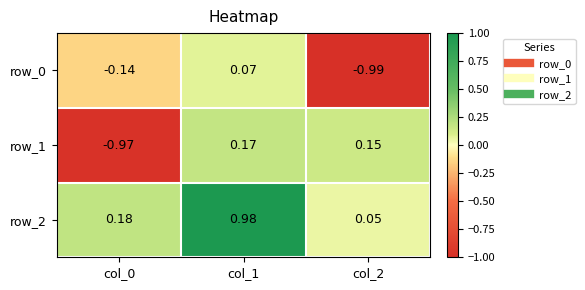

What is the average value of the row_1 series?

-0.2